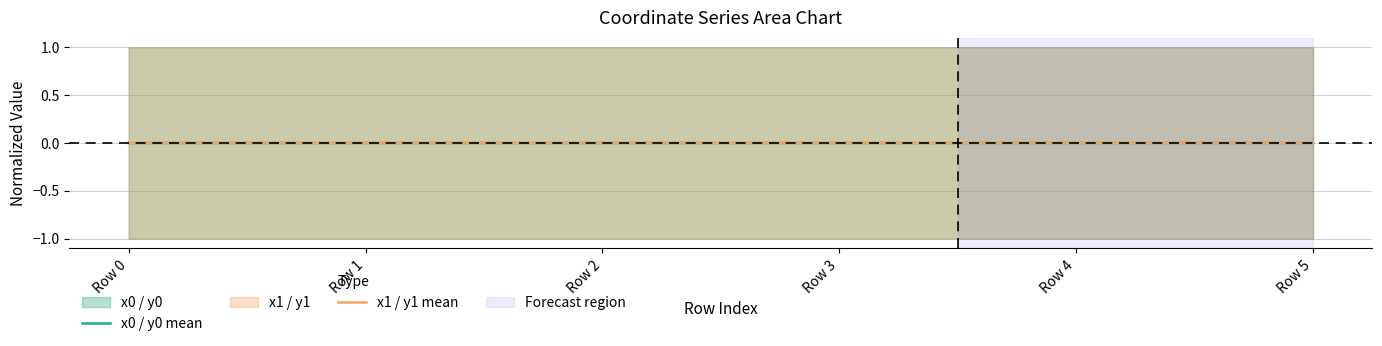

Count the number of categories in the chart.

6